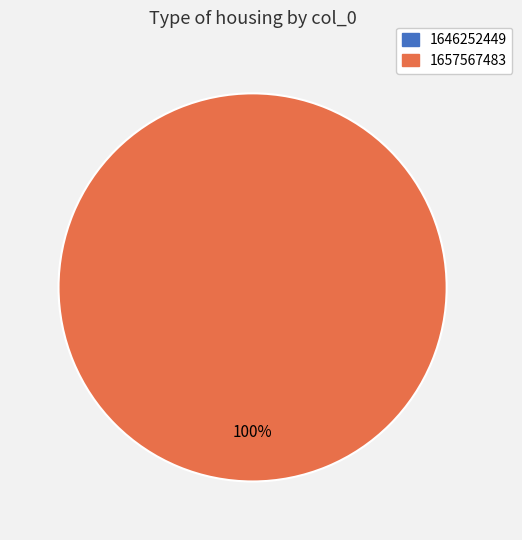

Which category accounts for the majority?

1657567483